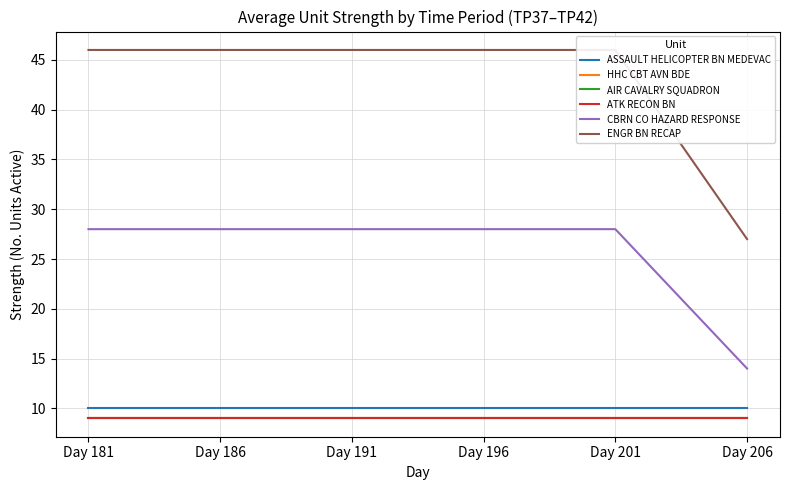

Does the chart display data point markers on the line(s)?

No